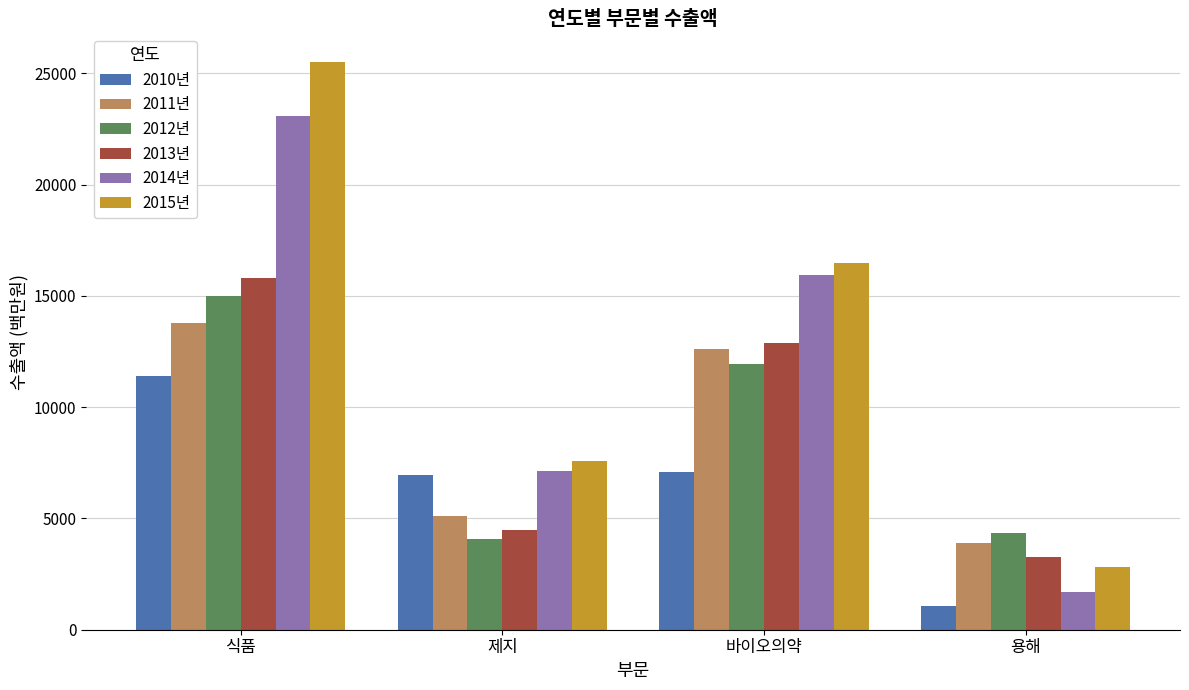

How many data points does each series have?

4